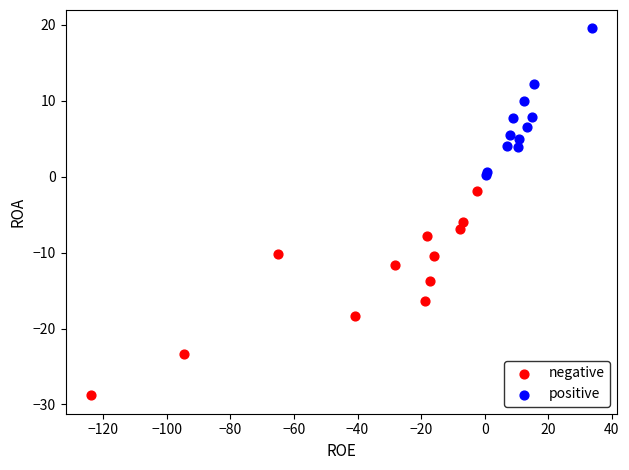

What are all the series names shown in the legend?

negative, positive